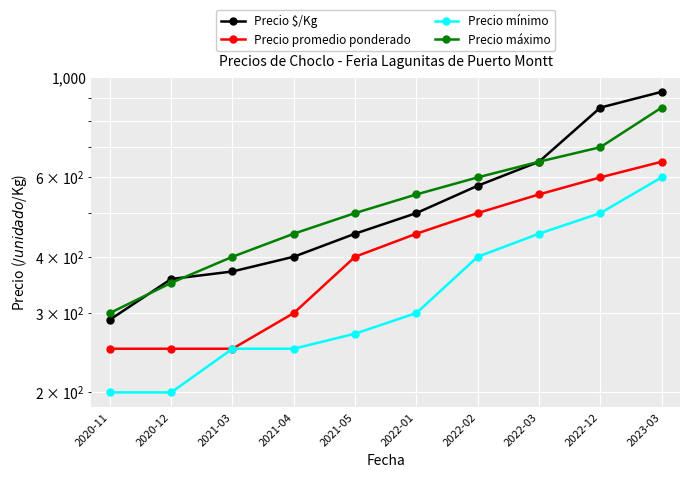

Which category has the highest value in the Precio $/Kg series?

2023-03